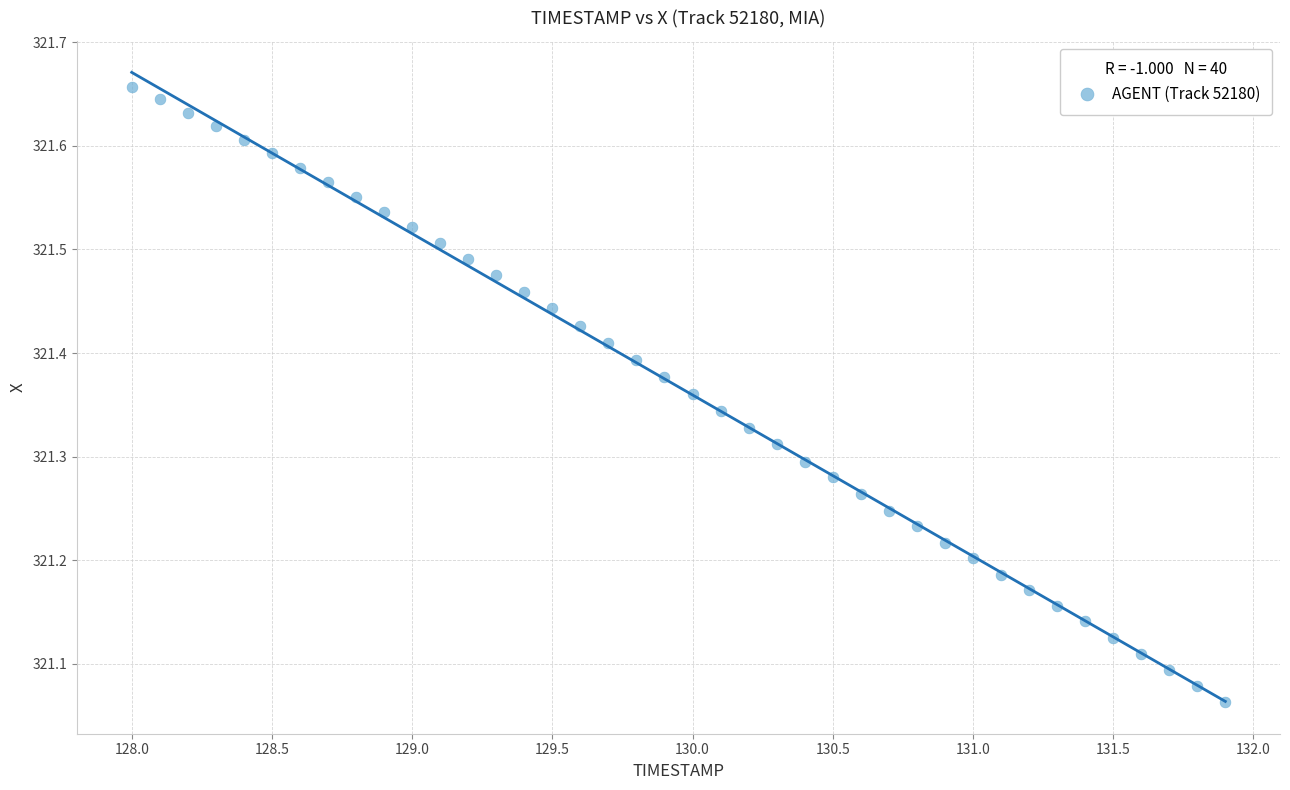

What is the range of Y values (max minus min)?

0.6